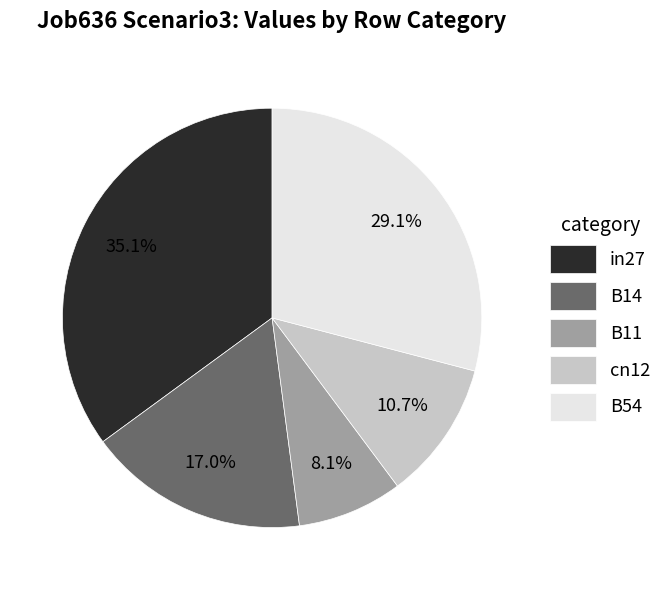

To the nearest percent, what percentage of the pie is B14?

17%